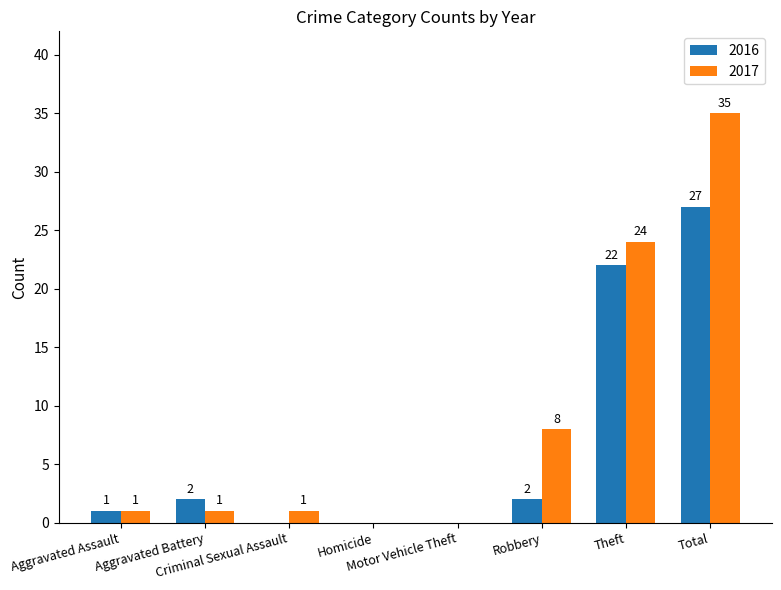

Between Criminal Sexual Assault and Motor Vehicle Theft, which series saw the biggest shift?

2017